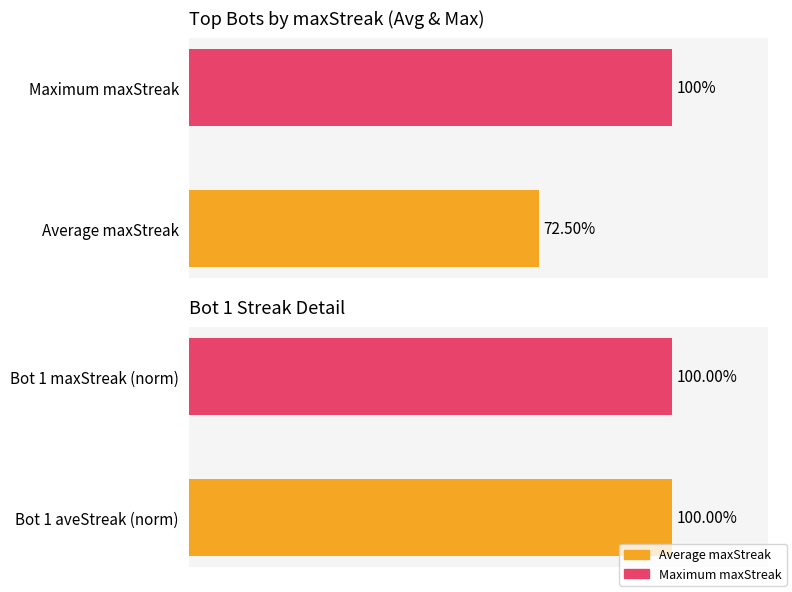

The value of Utilization at Average maxStreak is 39.5. True or false?

False